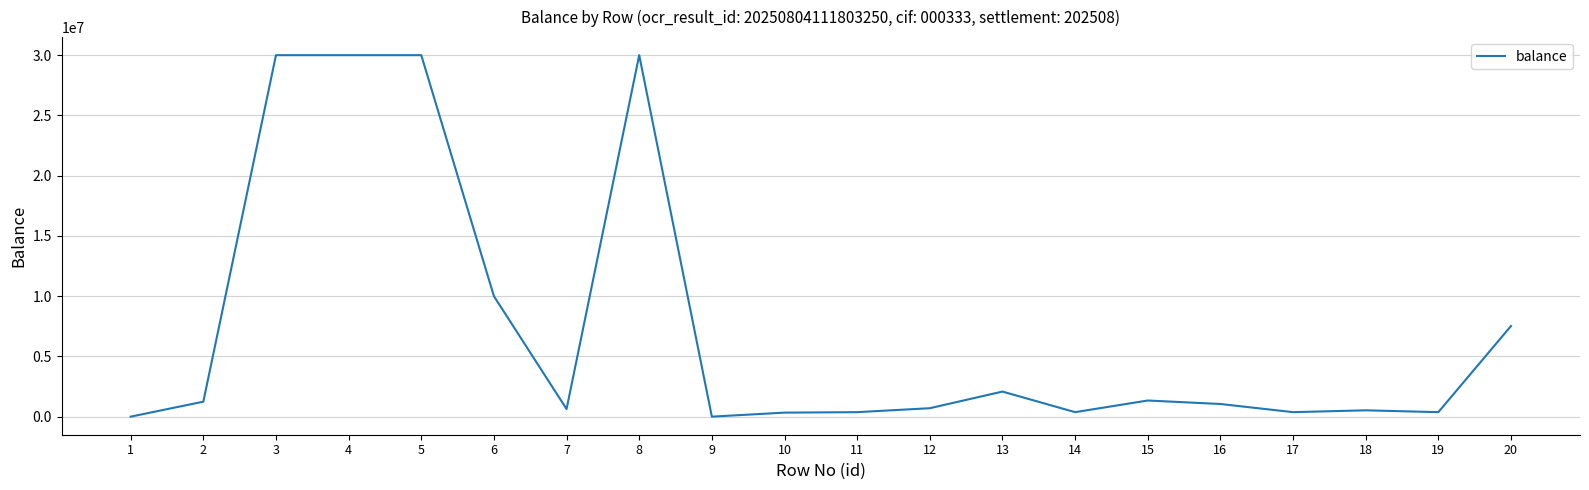

What is the sum of all values?

146918627